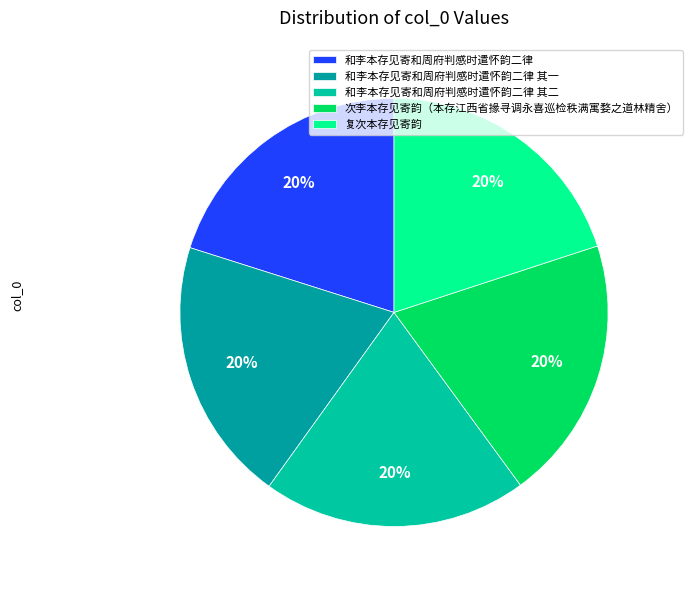

The 和李本存见寄和周府判感时遣怀韵二律 其二 slice represents 34% of the pie. True or false?

False